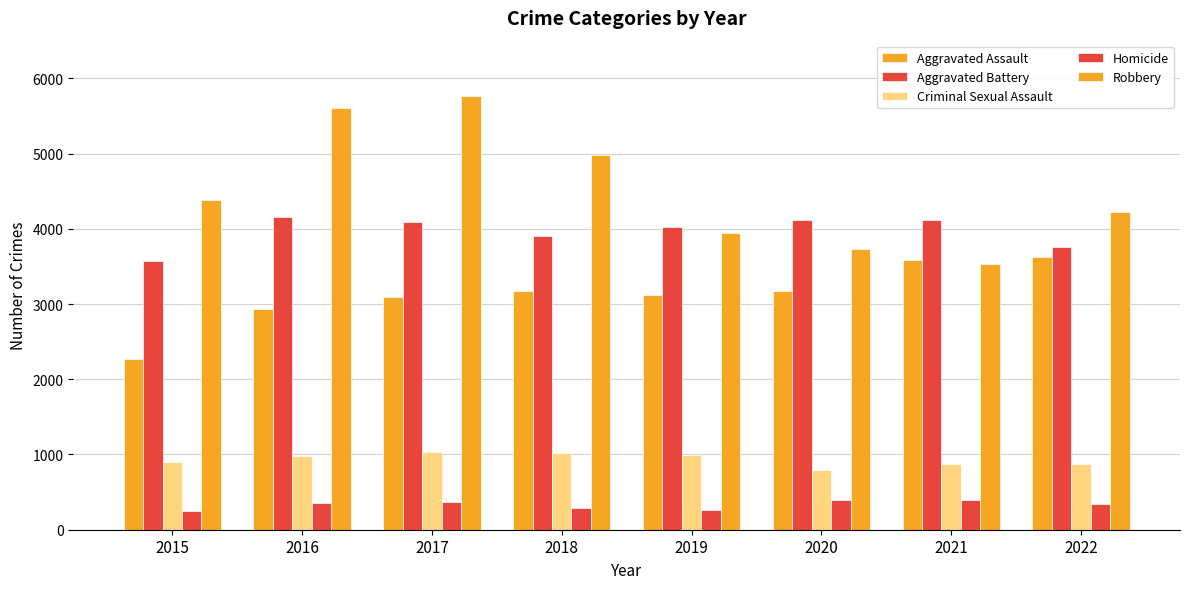

The value of Aggravated Battery at 2016 is 7032. True or false?

False